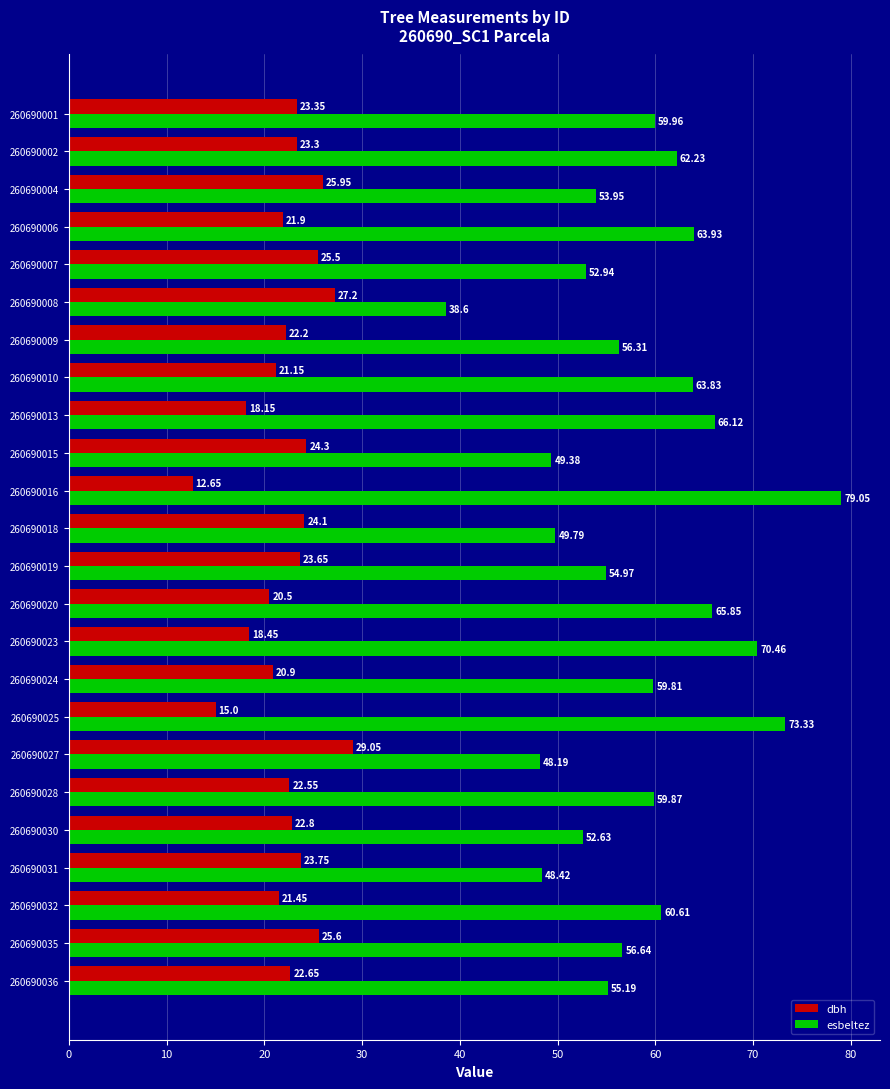

Where is esbeltez nearest to the value 58?

260690035